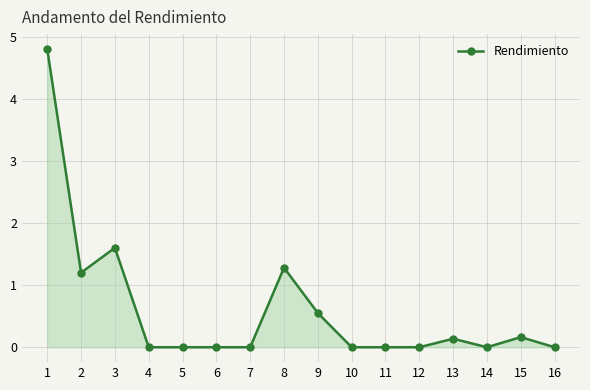

What is the maximum value shown in the chart?

4.8